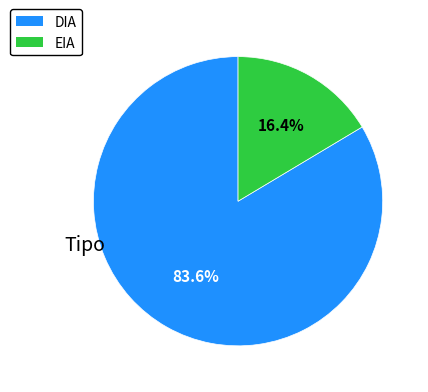

Which category has the biggest portion of the pie?

DIA